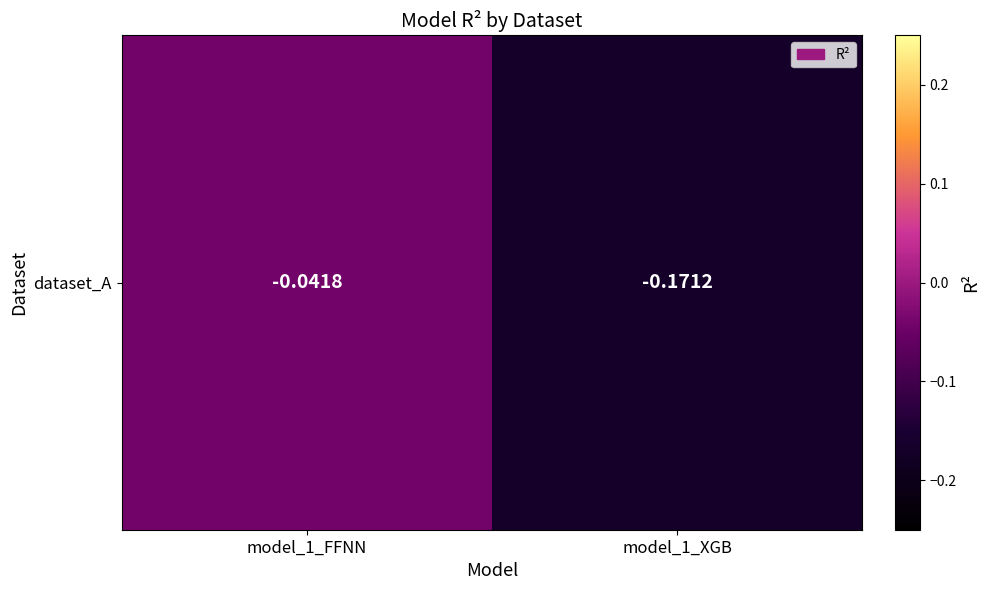

What is the sum of the values at model_1_FFNN and model_1_XGB?

-0.2